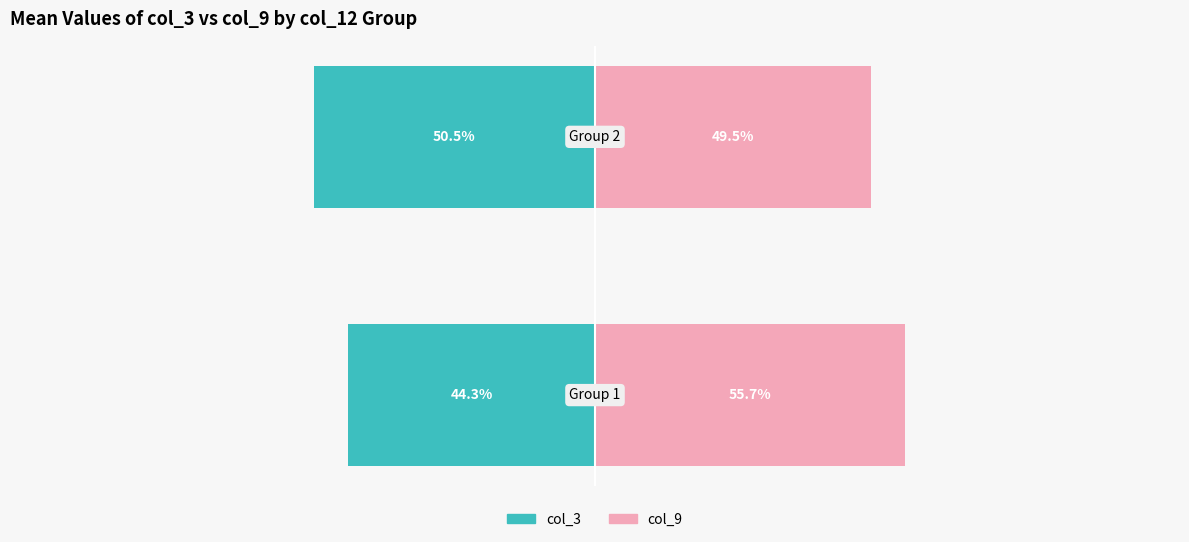

Does the chart contain stacked bars?

No